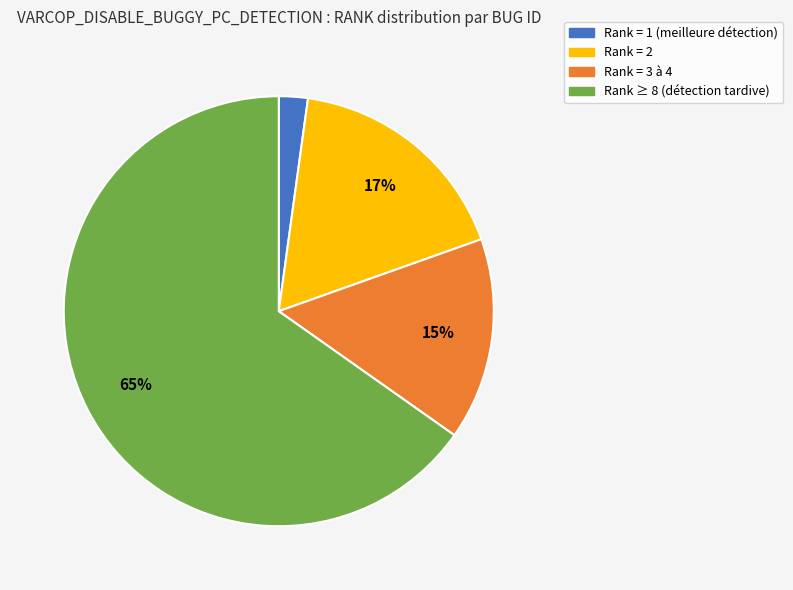

Does any single category account for the majority?

Yes